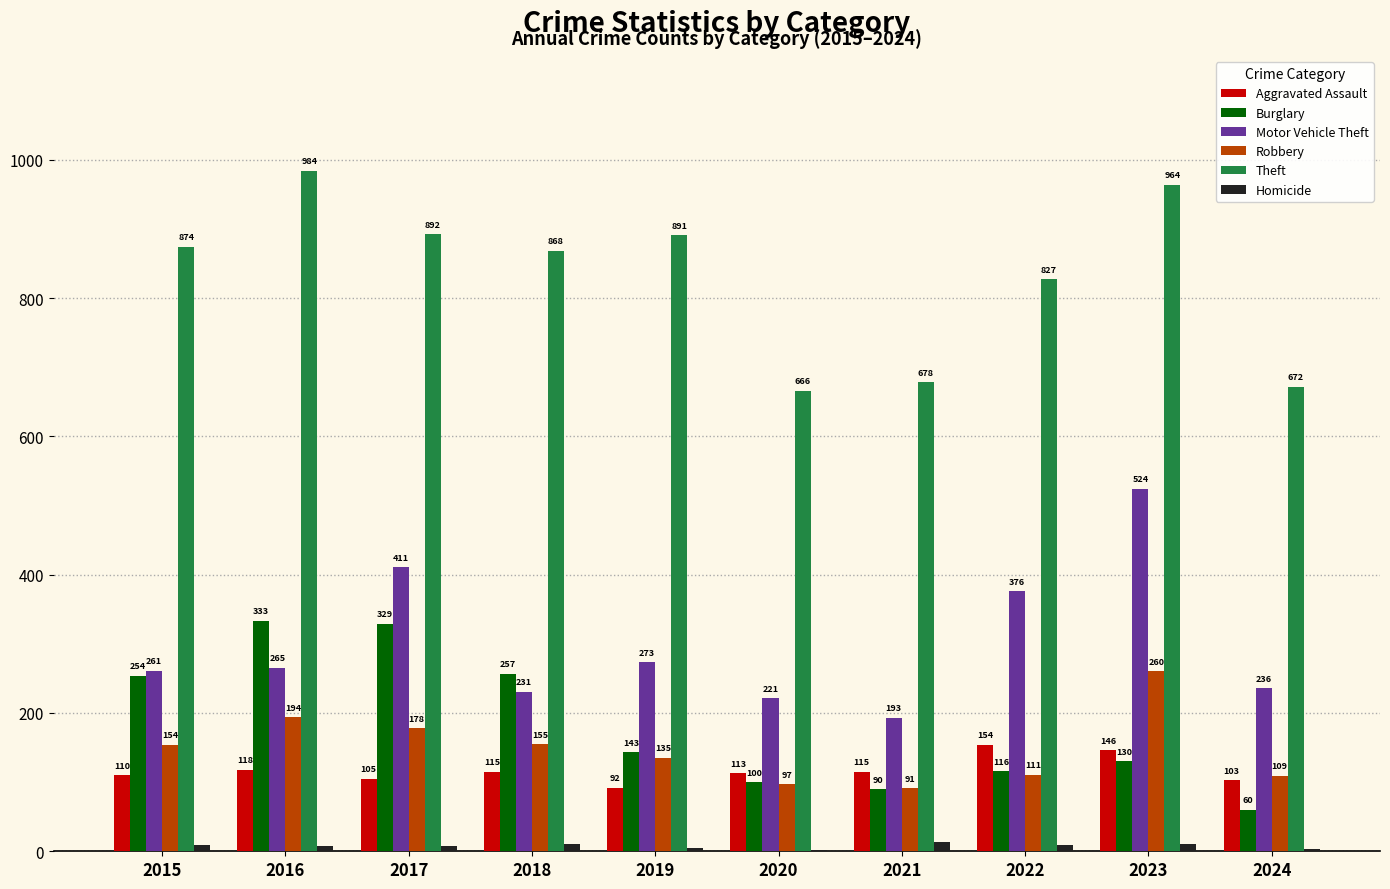

Where is Aggravated Assault nearest to the value 123?

2016